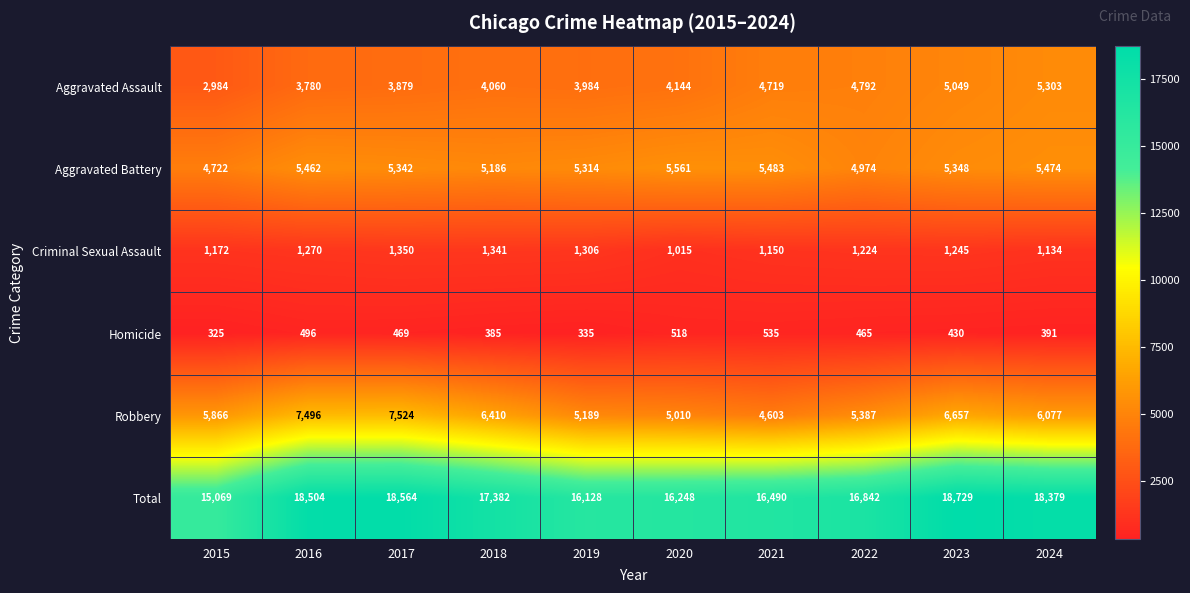

At which category is the sum across all series the highest?

2023